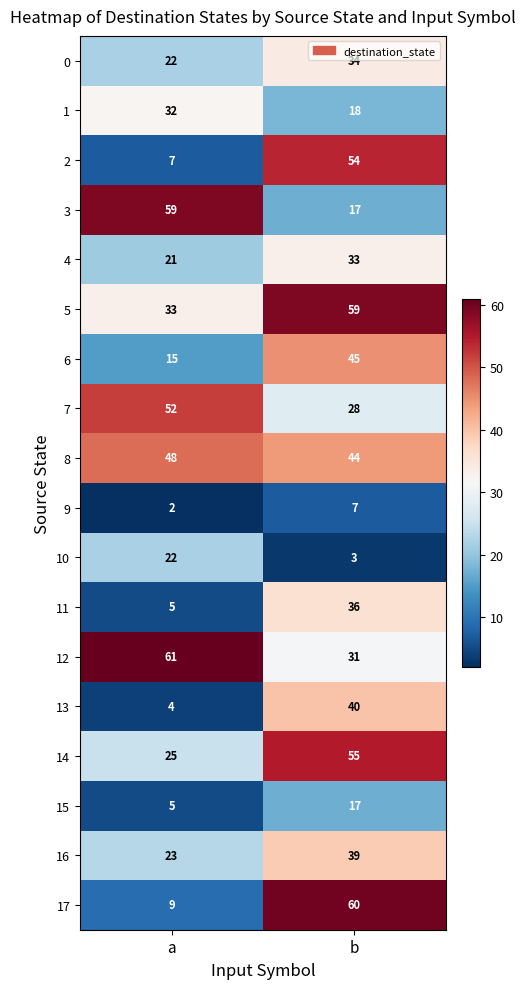

At which category is the sum across all series the highest?

b